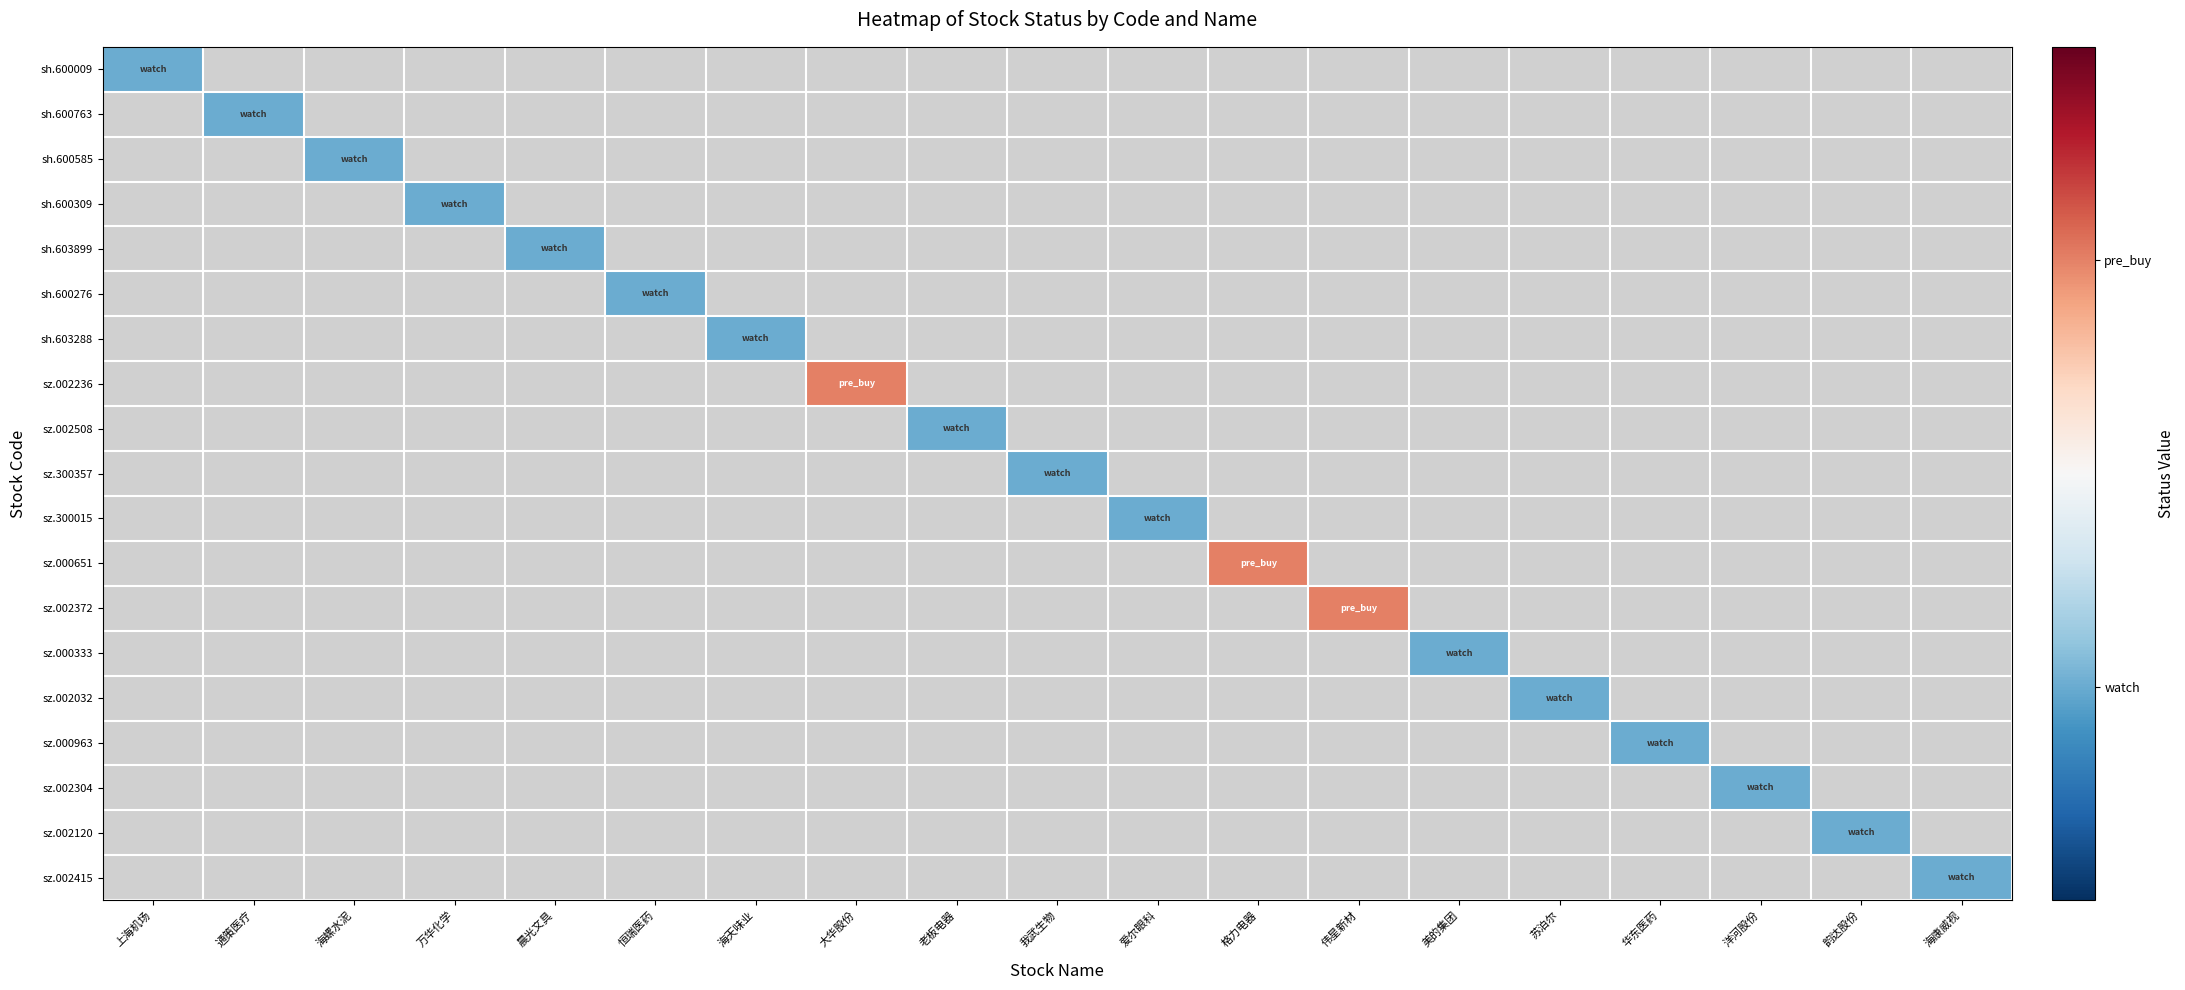

Which has a higher value, 晨光文具 or 恒瑞医药?

恒瑞医药